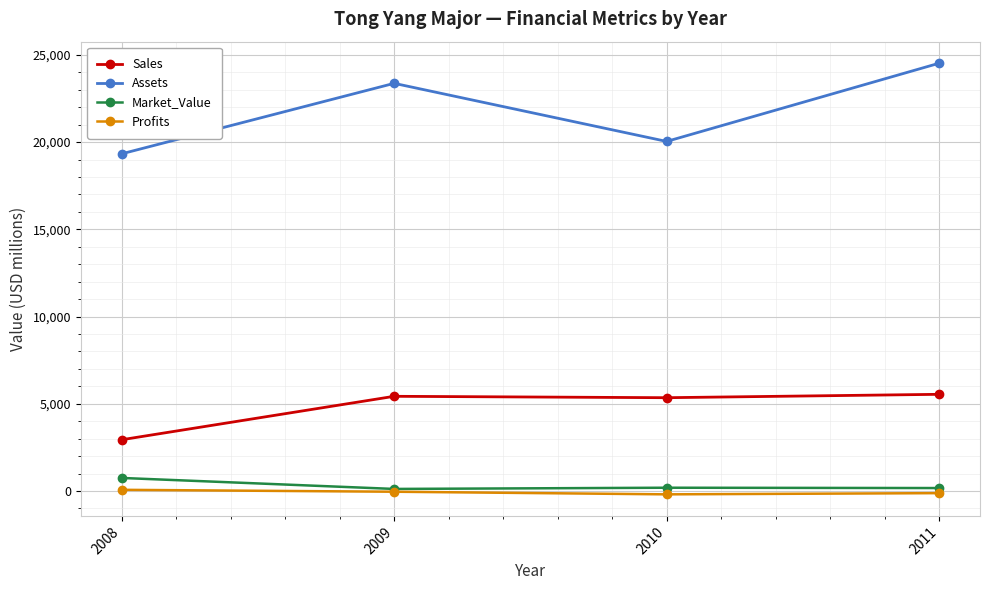

True or false: Profits and Sales intersect in this chart.

False